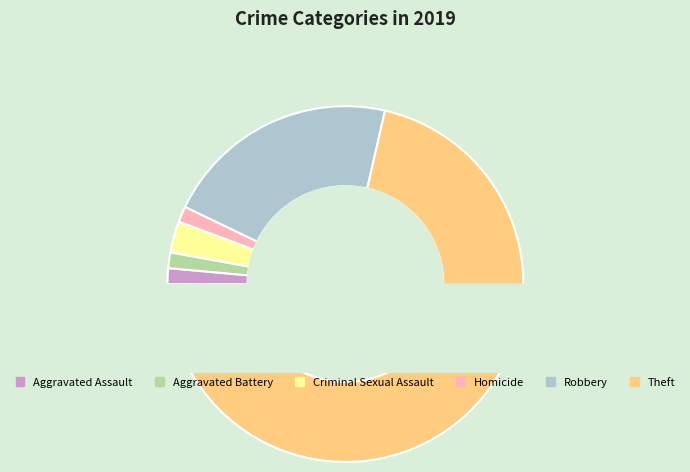

How much of the chart is everything except Criminal Sexual Assault?

97.1%